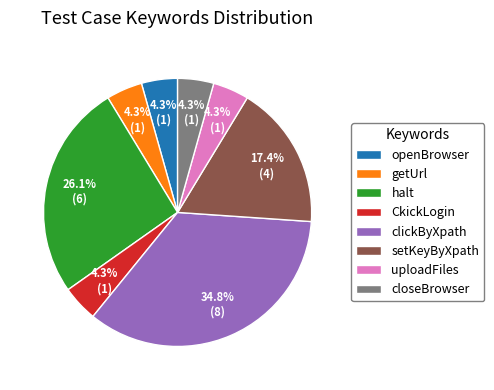

Which has a higher value, halt or clickByXpath?

clickByXpath